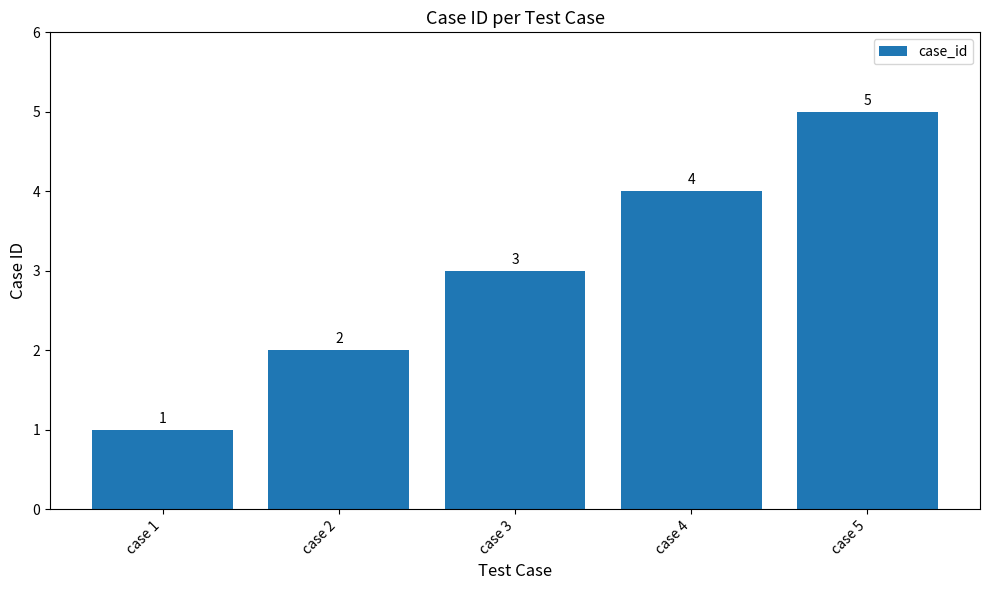

Are the bars horizontal?

No